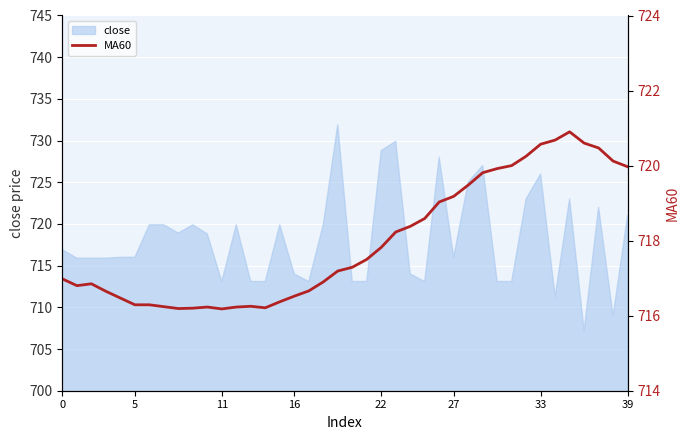

The value at 37 is 720.5. True or false?

True